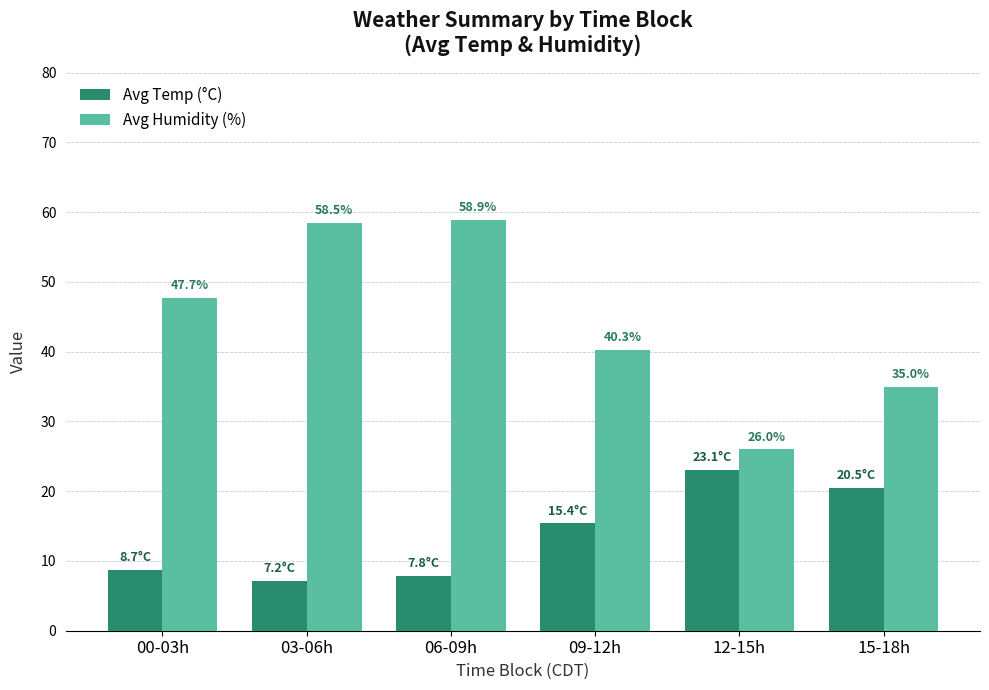

At which label does Avg Temp (°C) first exceed 15?

09-12h